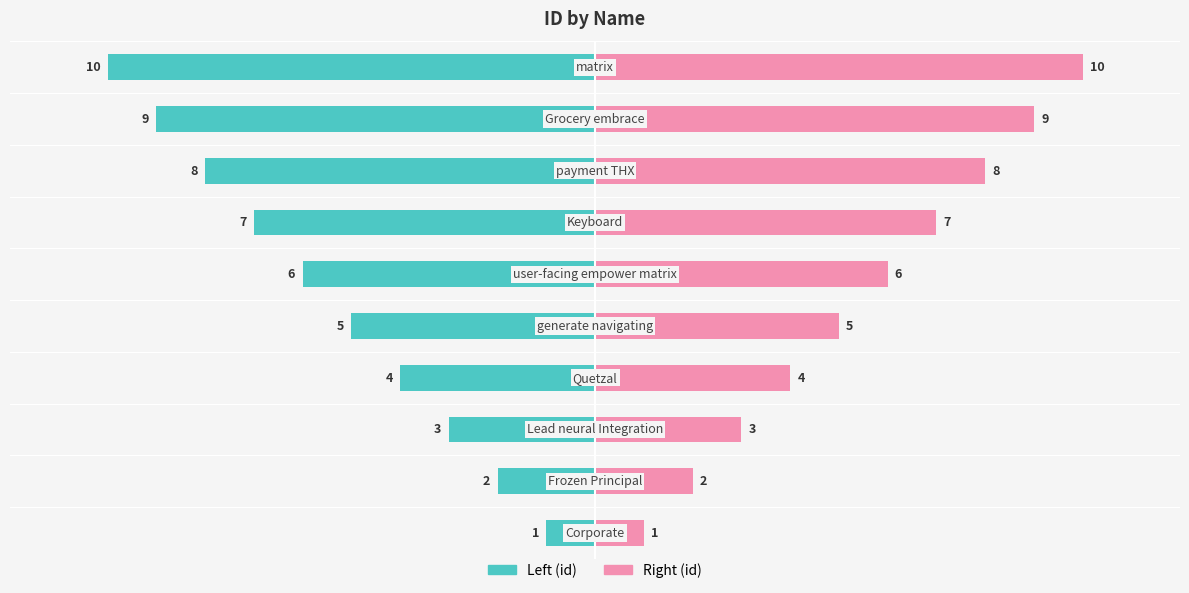

What is the difference between the second highest and minimum values in the Left (id) series?

8